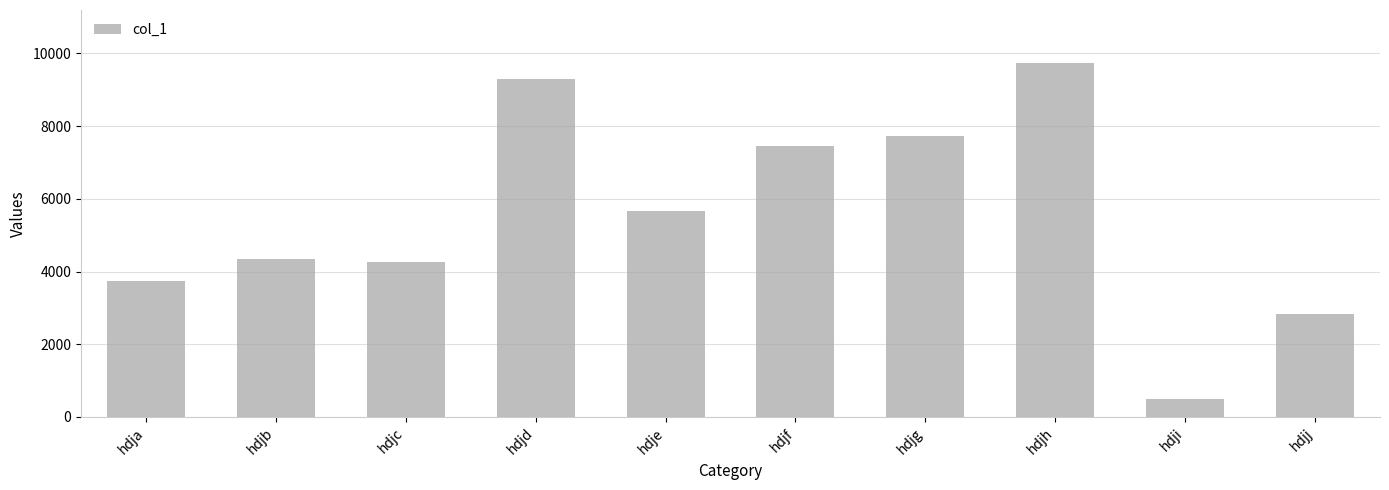

What is the smallest value displayed?

501